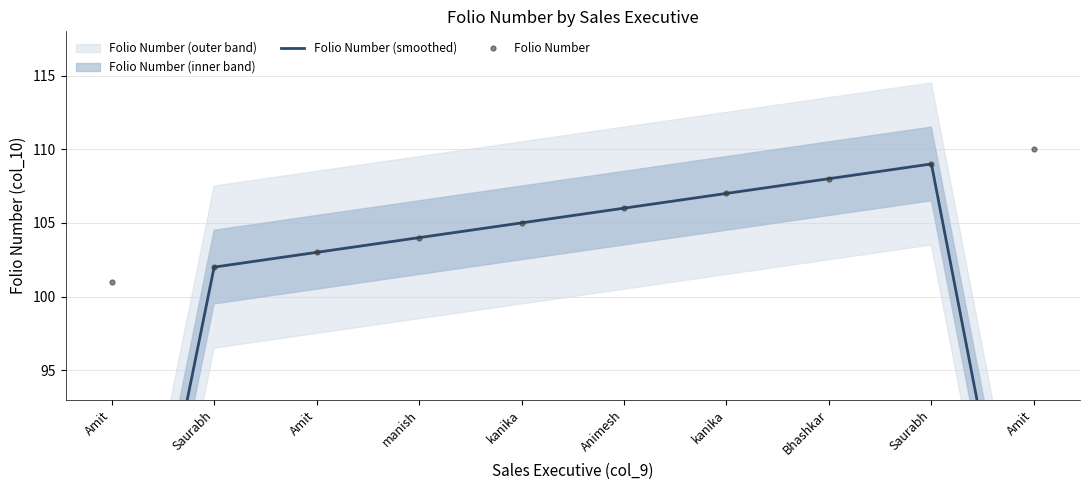

Which series changed the most between Amit and kanika?

Folio Number (smoothed)